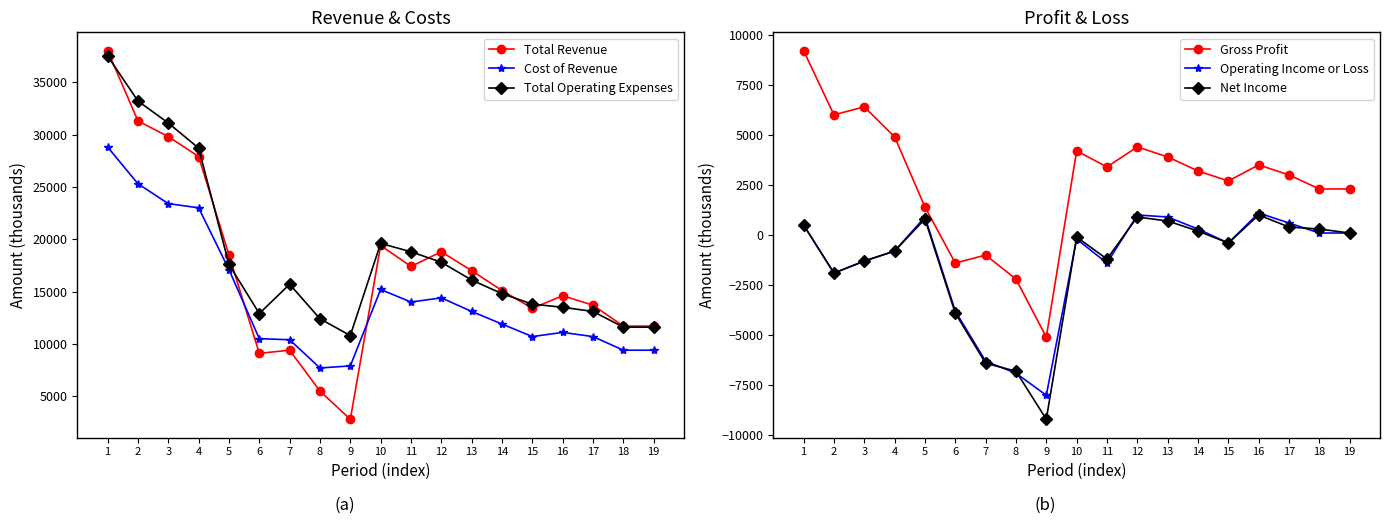

Which category has the lowest value in the Cost of Revenue series?

8